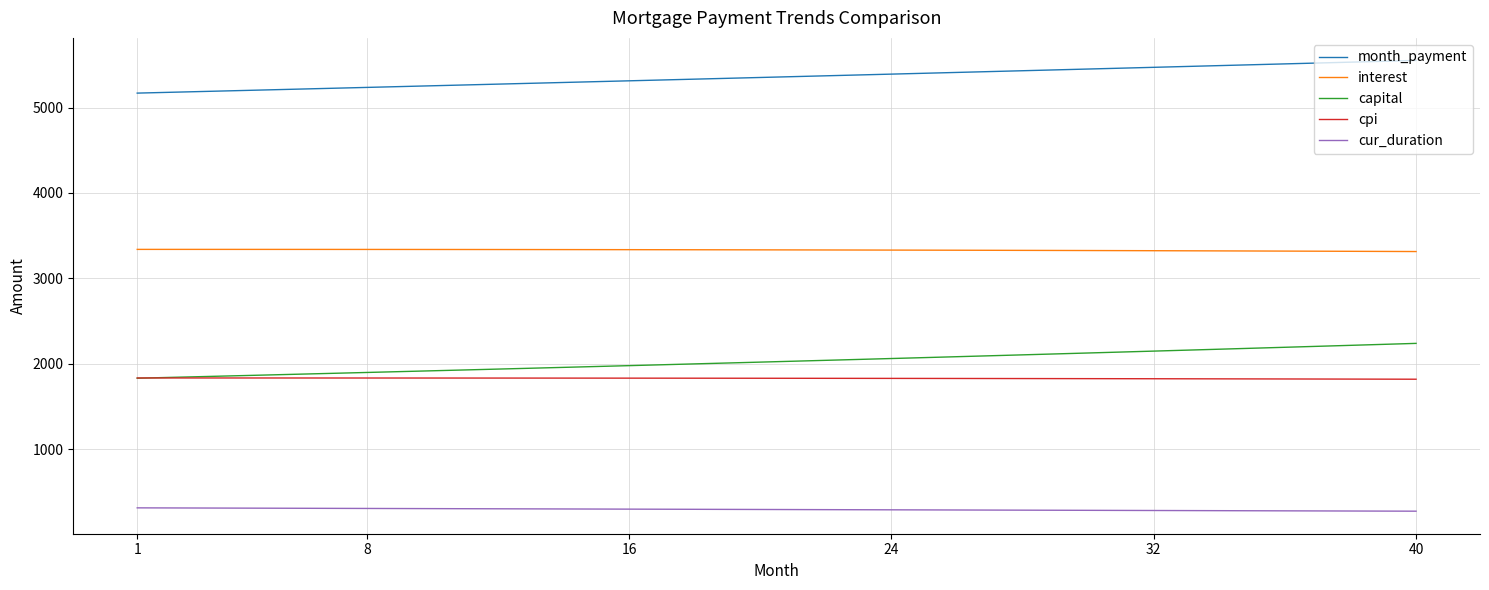

What is the minimum value for cpi?

1818.7